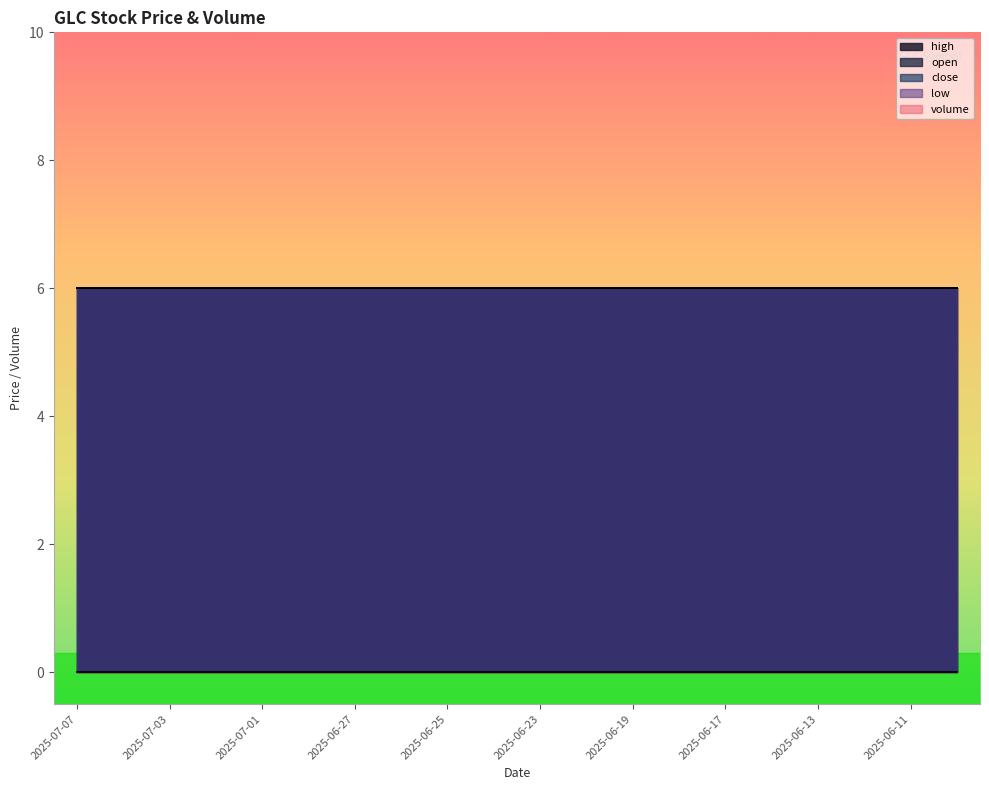

Reading left to right, what are all the values shown in this chart?

open: 2025-07-07=6	2025-07-04=6	2025-07-03=6	2025-07-02=6	2025-07-01=6	2025-06-30=6	2025-06-27=6	2025-06-26=6	2025-06-25=6	2025-06-24=6	2025-06-23=6	2025-06-20=6	2025-06-19=6	2025-06-18=6	2025-06-17=6	2025-06-16=6	2025-06-13=6	2025-06-12=6	2025-06-11=6	2025-06-10=6
close: 2025-07-07=6	2025-07-04=6	2025-07-03=6	2025-07-02=6	2025-07-01=6	2025-06-30=6	2025-06-27=6	2025-06-26=6	2025-06-25=6	2025-06-24=6	2025-06-23=6	2025-06-20=6	2025-06-19=6	2025-06-18=6	2025-06-17=6	2025-06-16=6	2025-06-13=6	2025-06-12=6	2025-06-11=6	2025-06-10=6
high: 2025-07-07=6	2025-07-04=6	2025-07-03=6	2025-07-02=6	2025-07-01=6	2025-06-30=6	2025-06-27=6	2025-06-26=6	2025-06-25=6	2025-06-24=6	2025-06-23=6	2025-06-20=6	2025-06-19=6	2025-06-18=6	2025-06-17=6	2025-06-16=6	2025-06-13=6	2025-06-12=6	2025-06-11=6	2025-06-10=6
low: 2025-07-07=6	2025-07-04=6	2025-07-03=6	2025-07-02=6	2025-07-01=6	2025-06-30=6	2025-06-27=6	2025-06-26=6	2025-06-25=6	2025-06-24=6	2025-06-23=6	2025-06-20=6	2025-06-19=6	2025-06-18=6	2025-06-17=6	2025-06-16=6	2025-06-13=6	2025-06-12=6	2025-06-11=6	2025-06-10=6
volume: 2025-07-07=0	2025-07-04=0	2025-07-03=0	2025-07-02=0	2025-07-01=0	2025-06-30=0	2025-06-27=0	2025-06-26=0	2025-06-25=0	2025-06-24=0	2025-06-23=0	2025-06-20=0	2025-06-19=0	2025-06-18=0	2025-06-17=0	2025-06-16=0	2025-06-13=0	2025-06-12=0	2025-06-11=0	2025-06-10=0